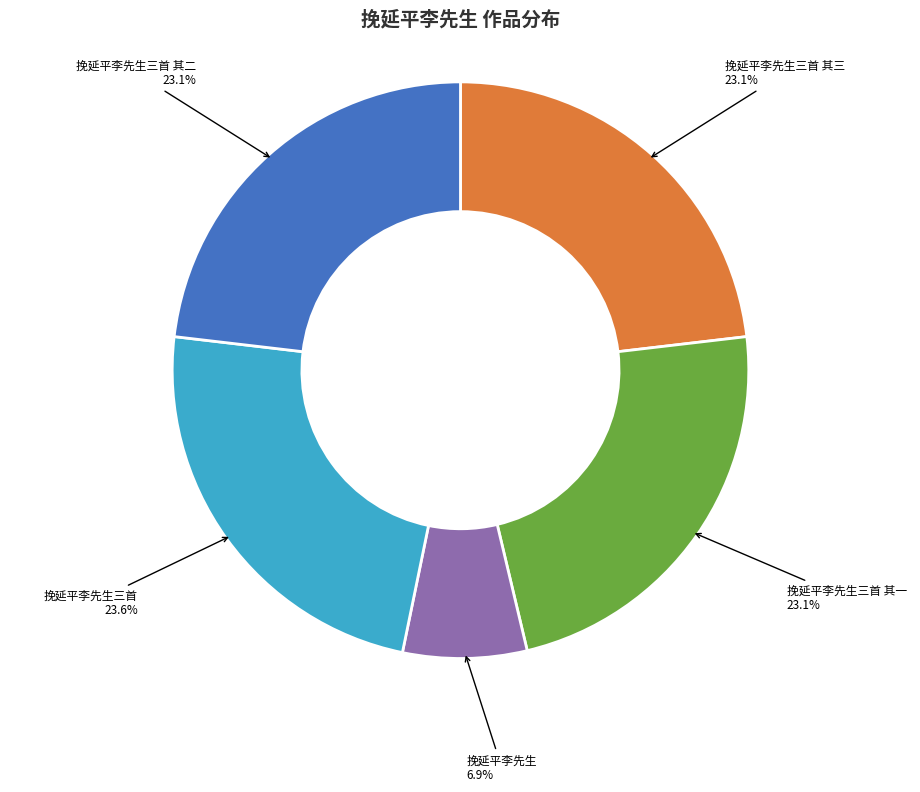

Is it true that 挽延平李先生三首 其一 is 36% of the pie?

False